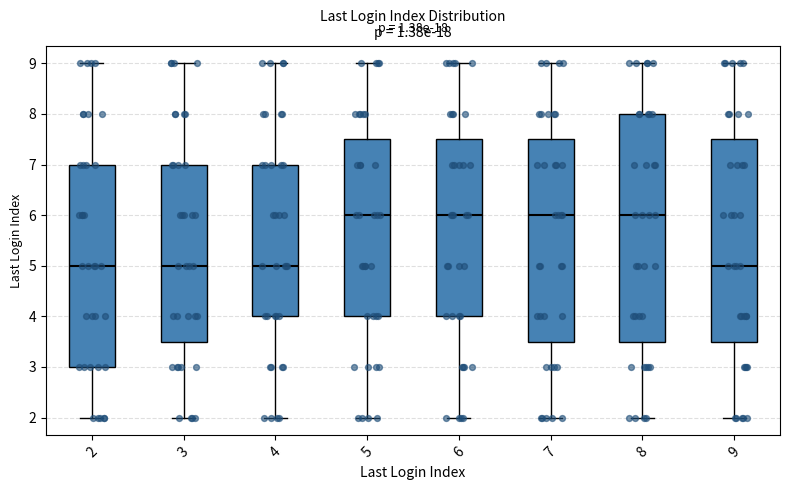

Reading left to right, transcribe this box plot: for each box, give where its median line is, the range the box spans, and where its two whiskers end, as read against the y-axis. The values are not printed on the chart, so give them approximately, as read against the axis.

2: median 5.0, box 3.0 to 7.0, whiskers 2.0 to 9.0
3: median 5.0, box 3.5 to 7.0, whiskers 2.0 to 9.0
4: median 5.0, box 4.0 to 7.0, whiskers 2.0 to 9.0
5: median 6.0, box 4.0 to 7.5, whiskers 2.0 to 9.0
6: median 6.0, box 4.0 to 7.5, whiskers 2.0 to 9.0
7: median 6.0, box 3.5 to 7.5, whiskers 2.0 to 9.0
8: median 6.0, box 3.5 to 8.0, whiskers 2.0 to 9.0
9: median 5.0, box 3.5 to 7.5, whiskers 2.0 to 9.0